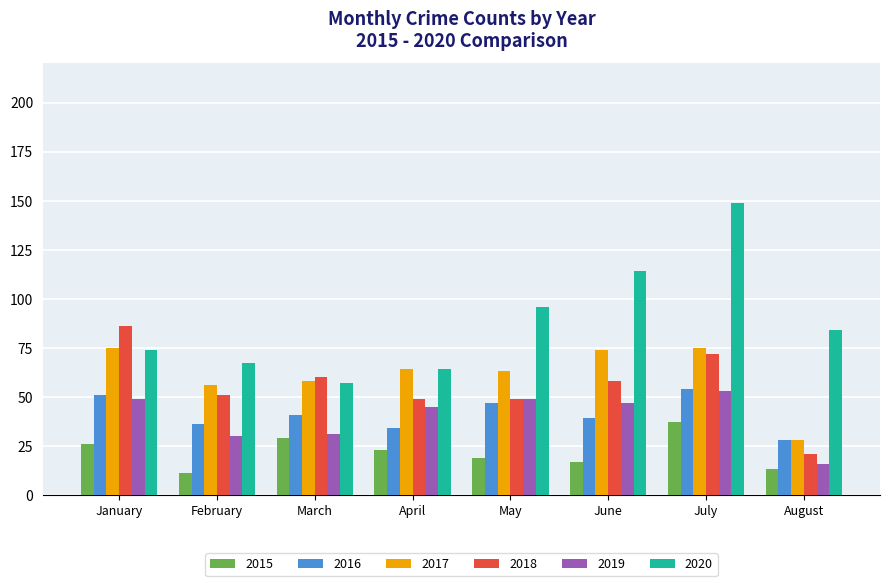

The 2016 series shows 82 at May. True or false?

False